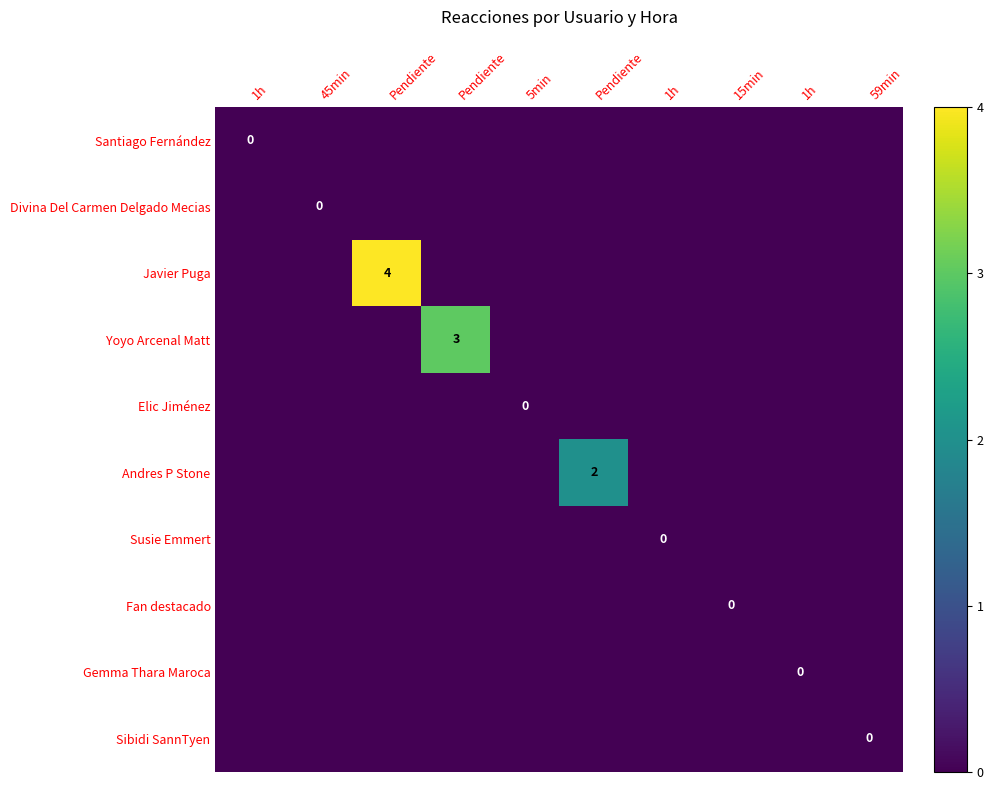

List the labels in order of Divina Del Carmen Delgado Mecias value, largest first.

1h, 45min, Pendiente, Pendiente, 5min, Pendiente, 1h, 15min, 1h, 59min